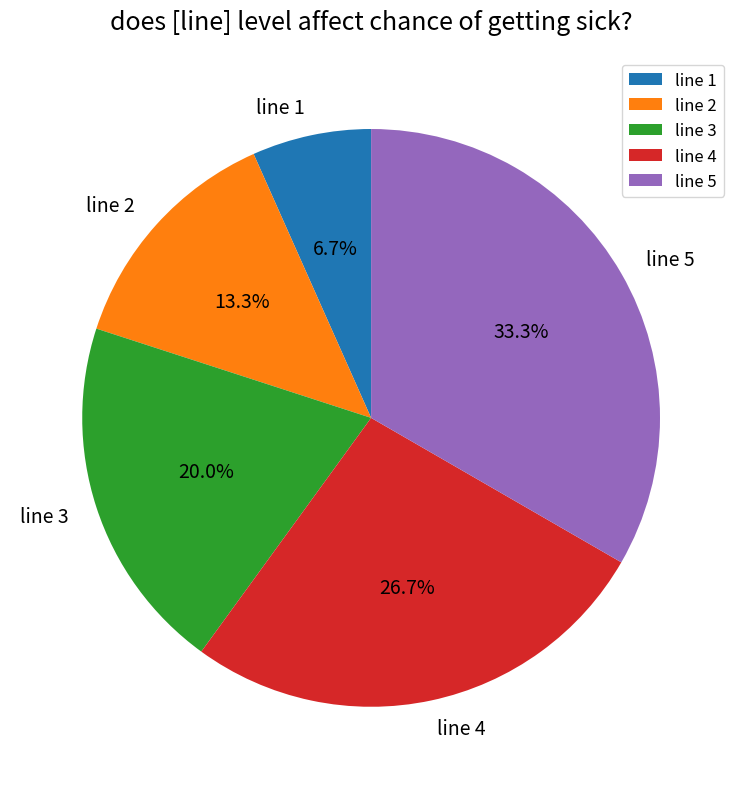

What is the largest slice in the pie chart?

line 5